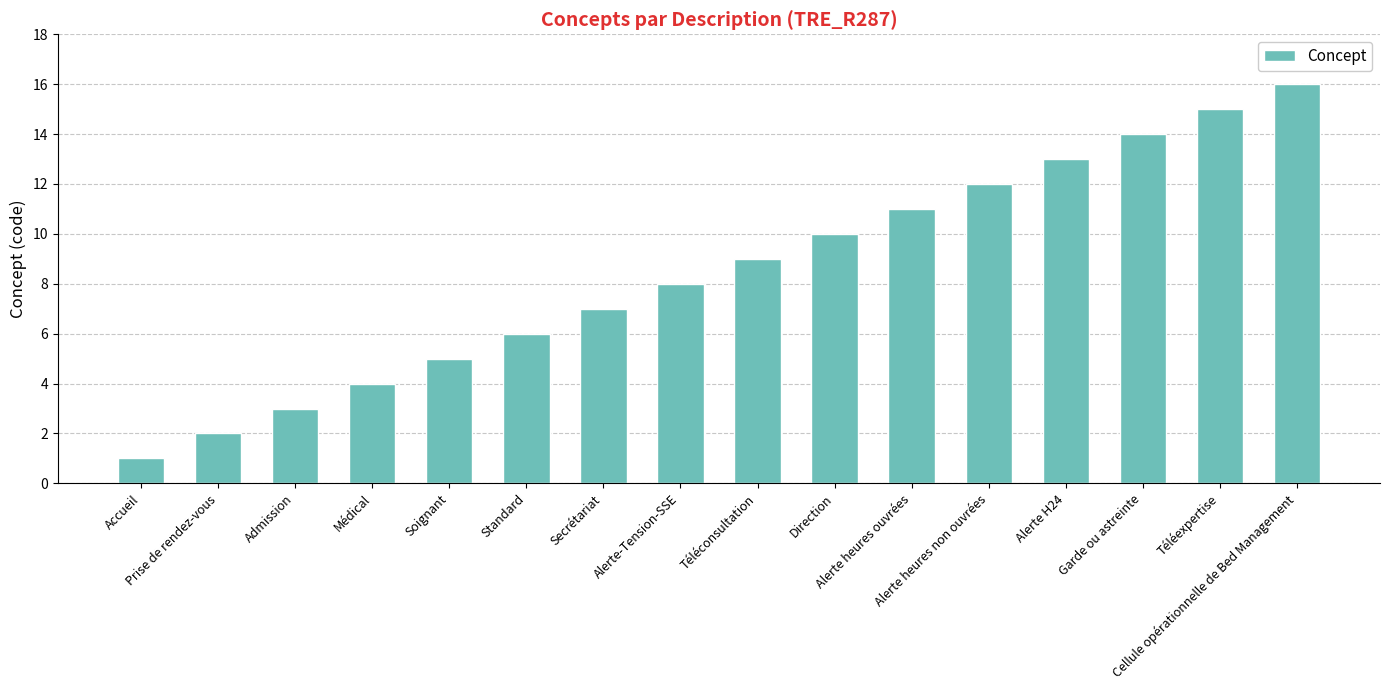

What is the value of the 13th bar from the left?

13